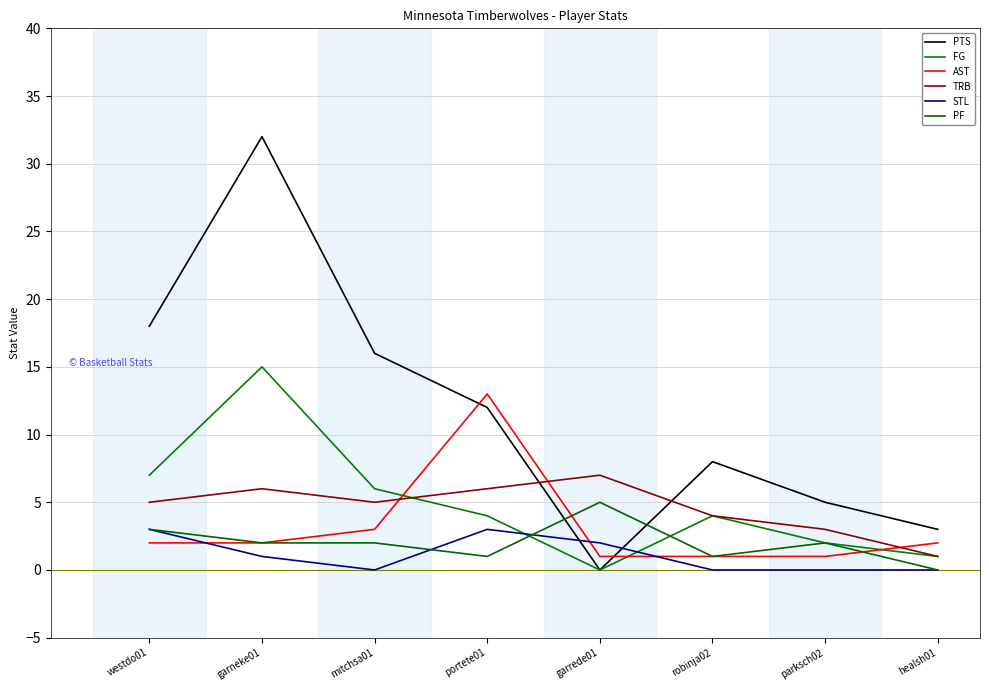

Where do PTS and STL first cross each other?

portete01 and garrede01